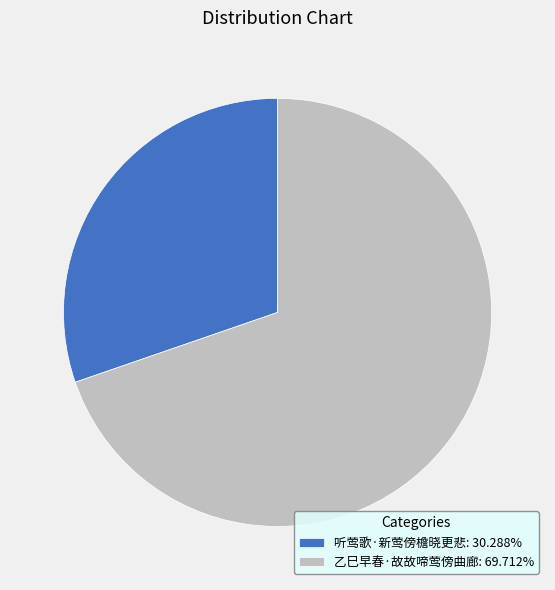

Does any single category account for the majority?

Yes